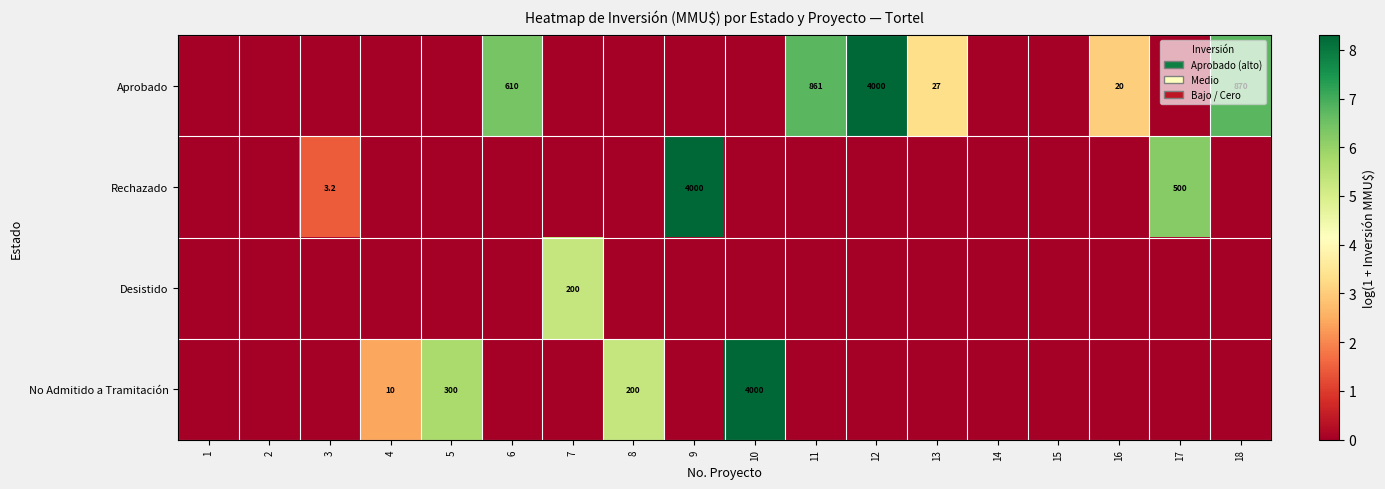

Is the value of Aprobado at 16 greater than the value of Rechazado at 9?

No